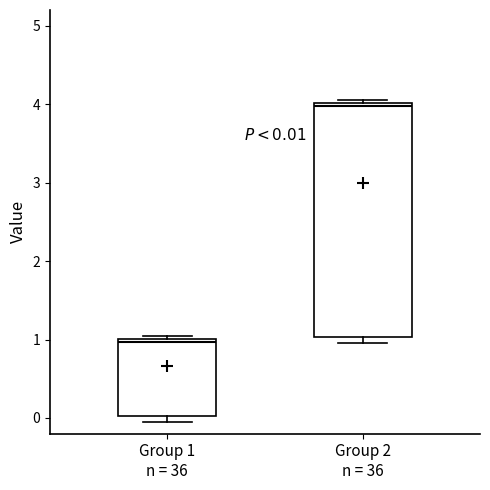

Which box has the highest median line?

Group 2 n = 36